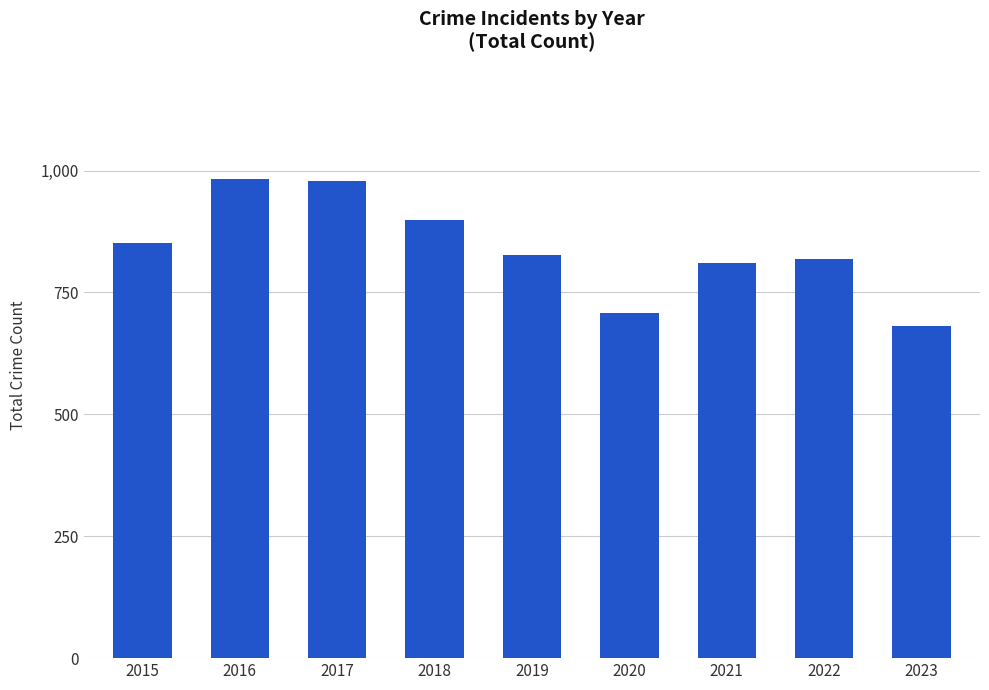

What is the change in value from 2015 to 2016?

+132